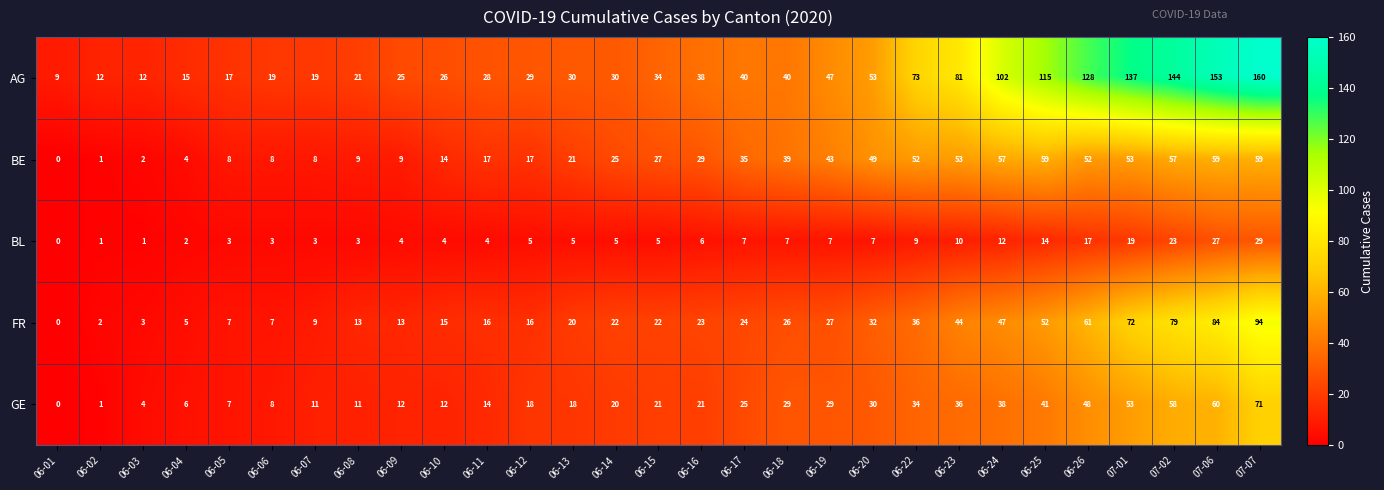

Which series has the widest spread of values?

AG